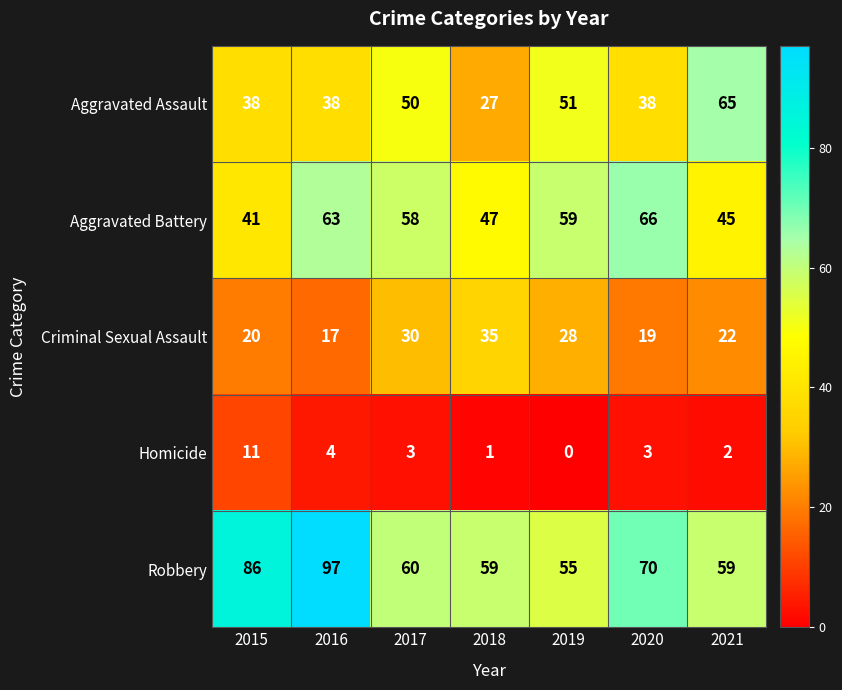

What is the spread (max minus min) of values at 2019?

59